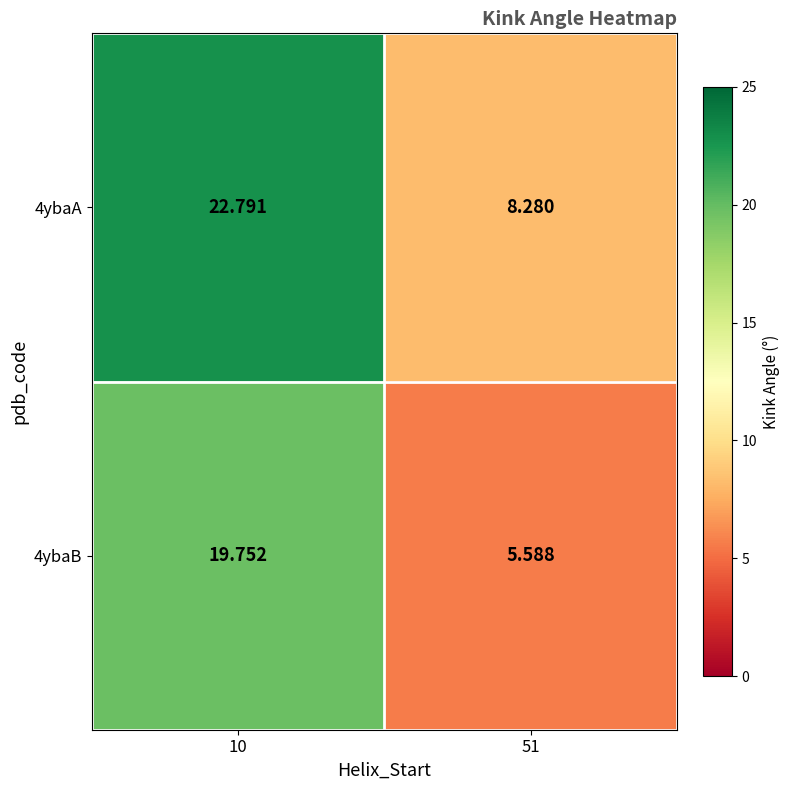

Rank the series by their maximum value, from highest to lowest.

4ybaA, 4ybaB